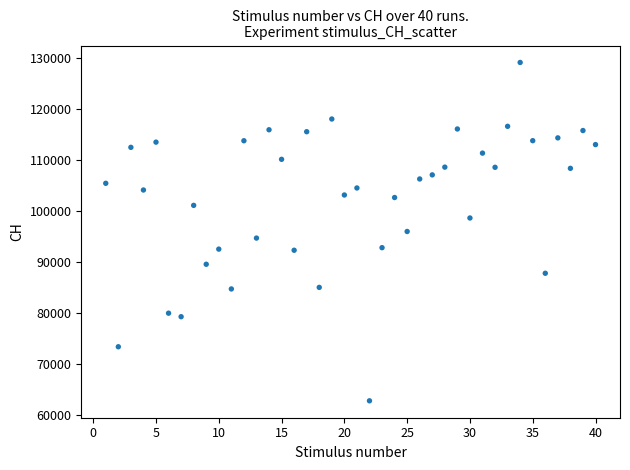

What is the range of Y values (max minus min)?

66361.2